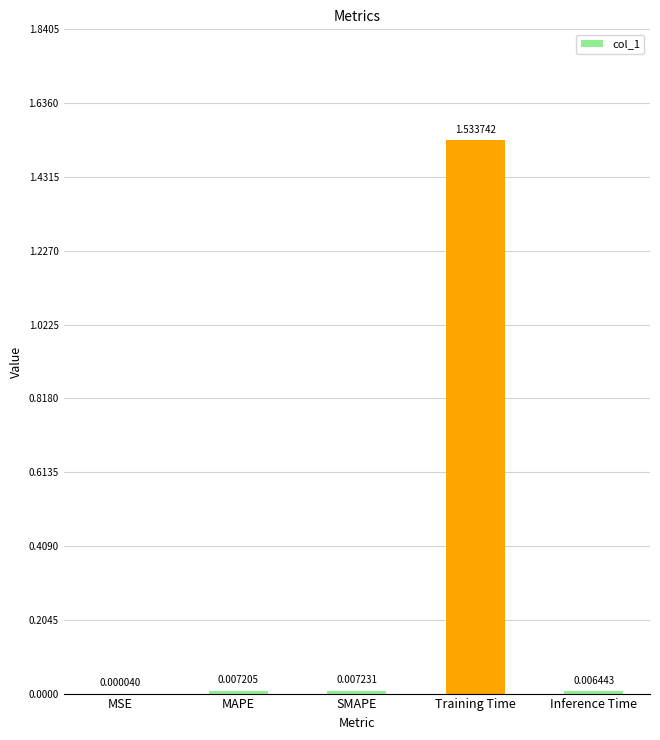

Between MAPE and Inference Time, which is larger?

MAPE